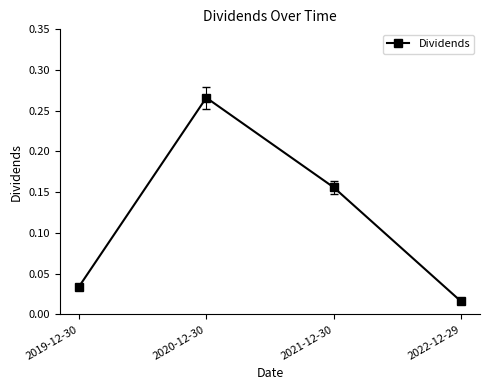

True or false: the data shows 0.0 at 2021-12-30.

False